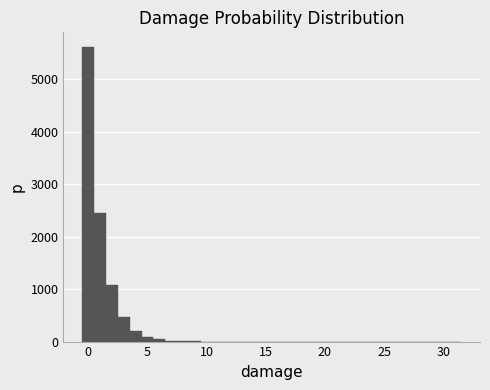

Read against the x-axis, roughly where is the centre of the tallest bar?

0.0